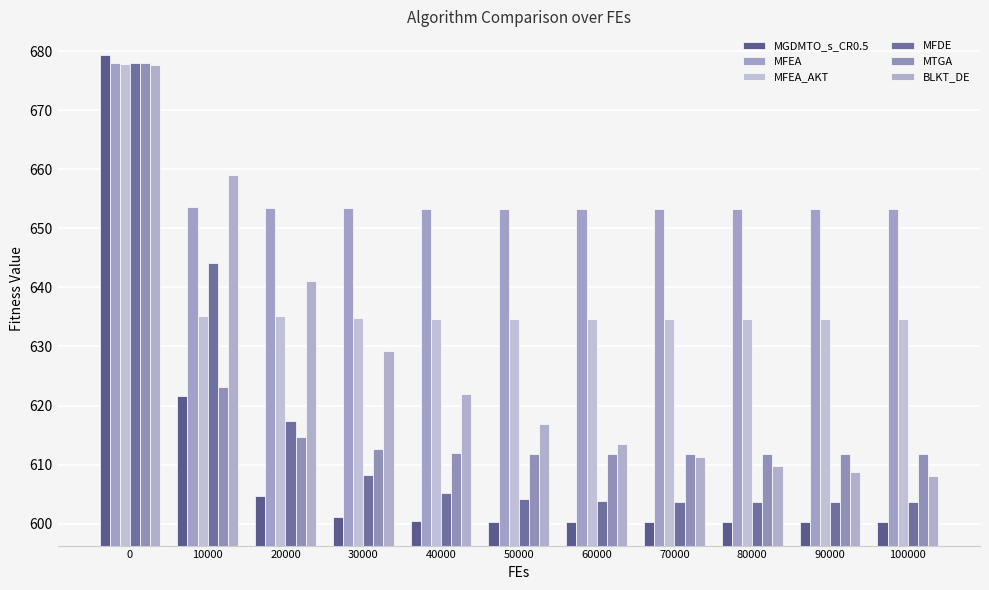

How many values in the BLKT_DE series exceed 616?

6